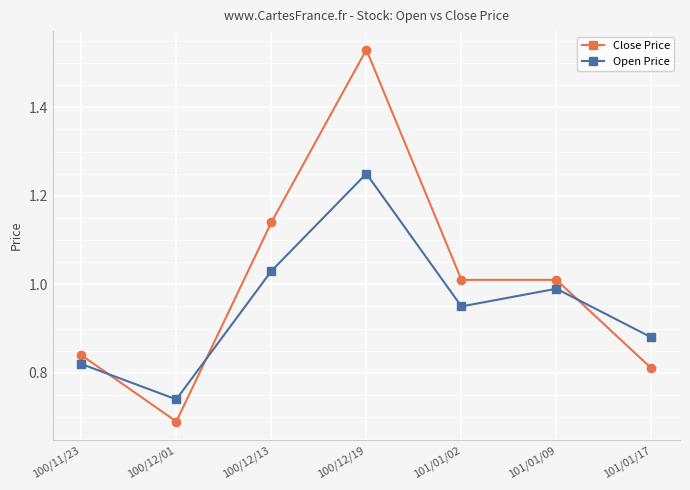

How many intersections are there between Open Price and Close Price?

3